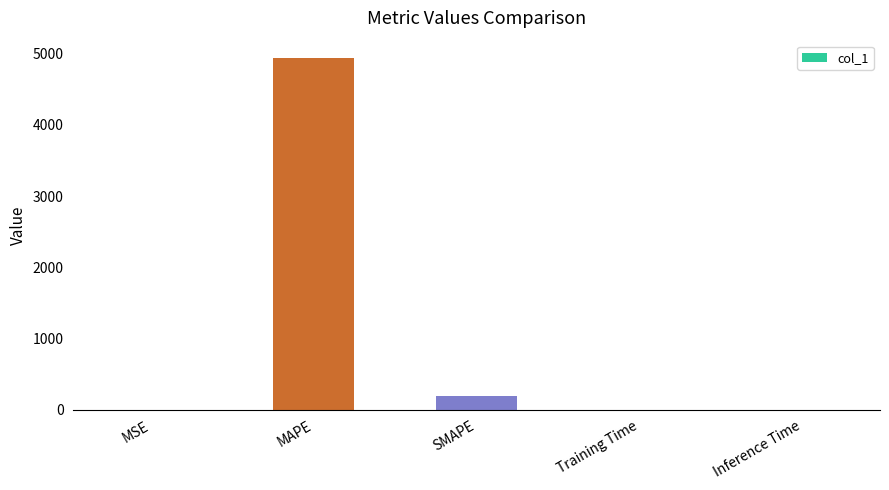

What is the sum of all values?

5128.4